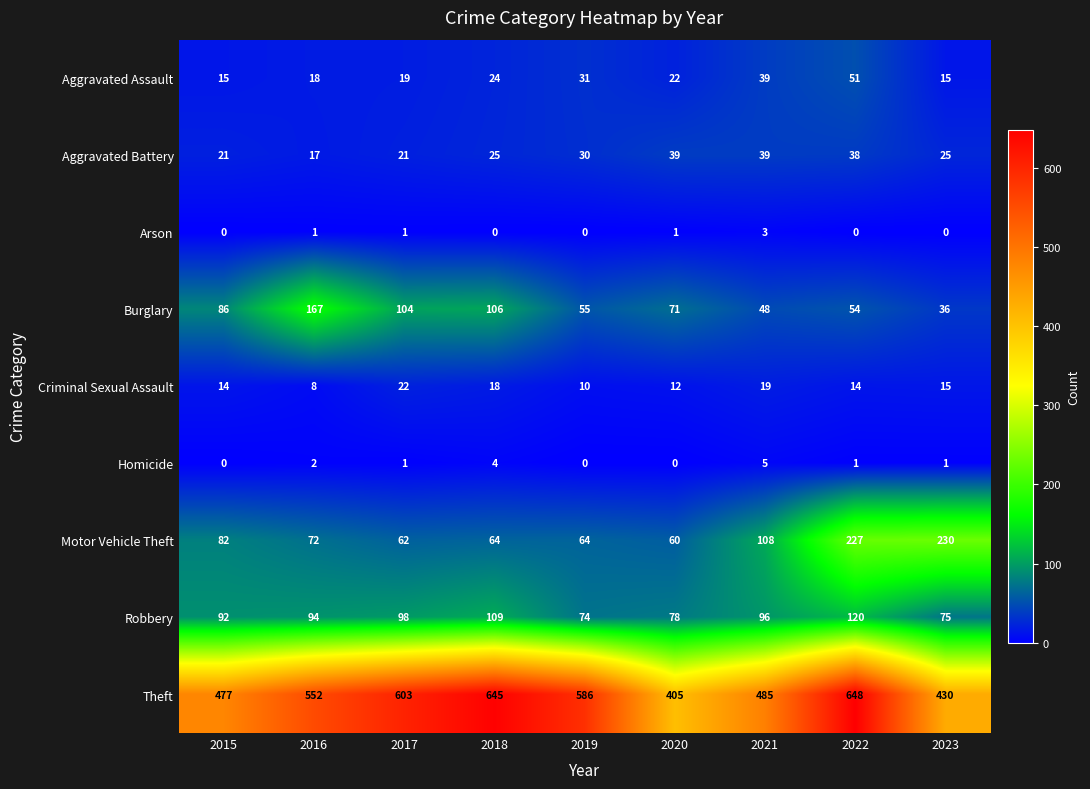

What is the difference between the maximum and second lowest values in the Robbery series?

45